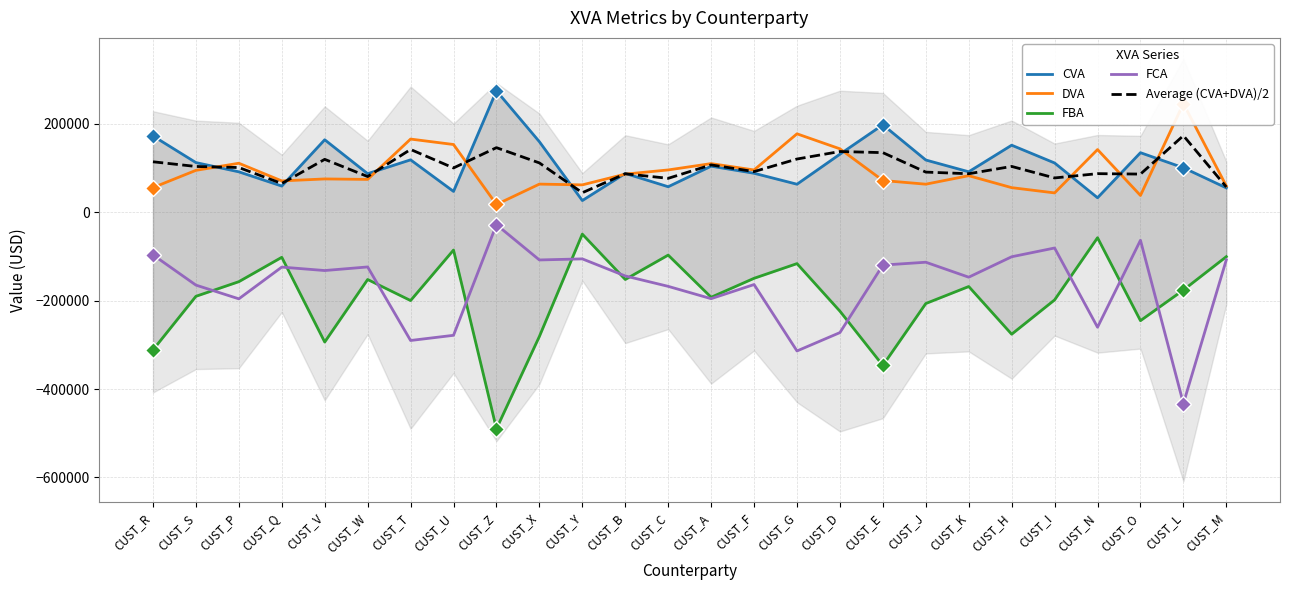

Where is the first local minimum for CVA?

CUST_Q